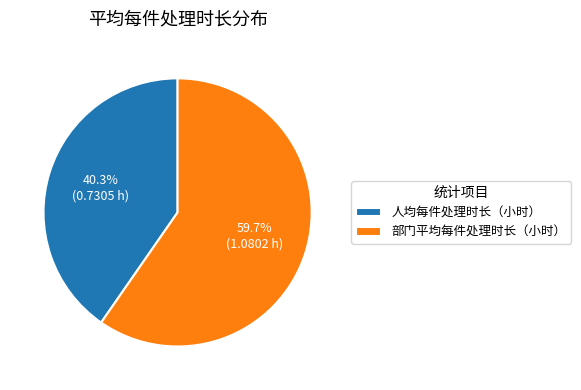

Which slice is the largest?

部门平均每件处理时长（小时）